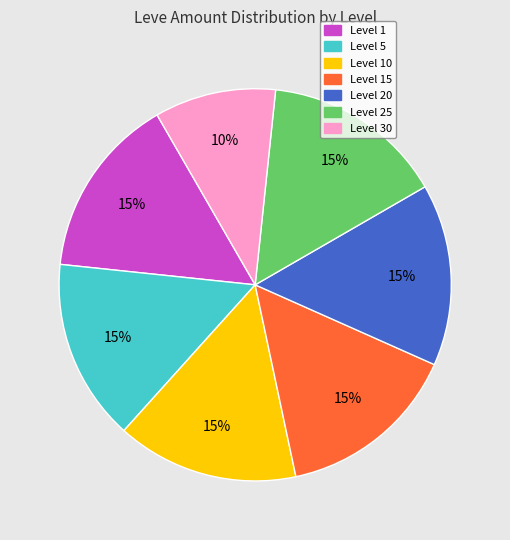

Count the number of slices in the pie.

7